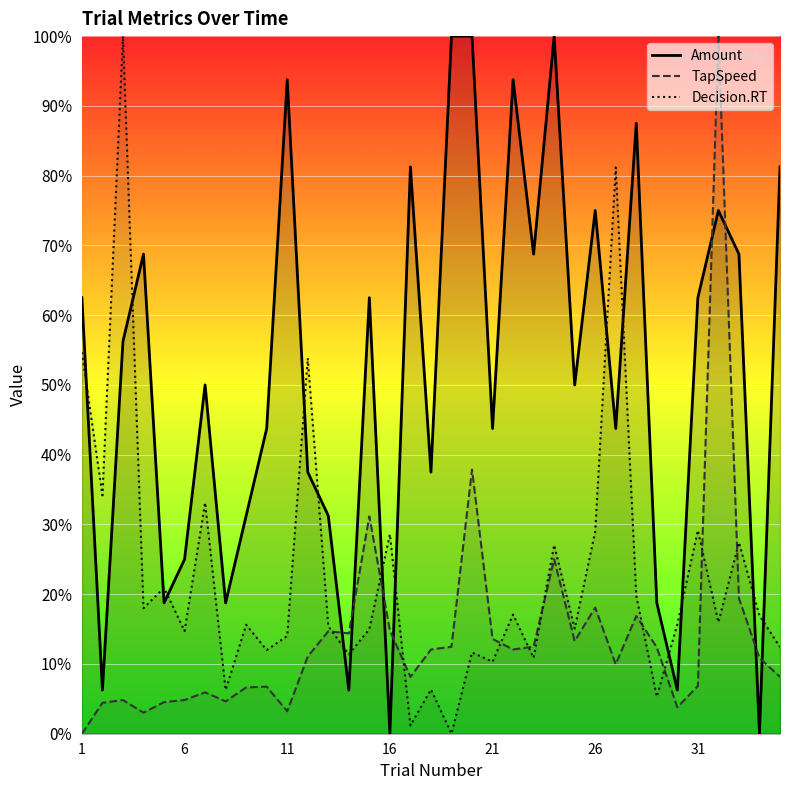

At 26, list the series in order from largest to smallest.

Amount, Decision.RT, TapSpeed